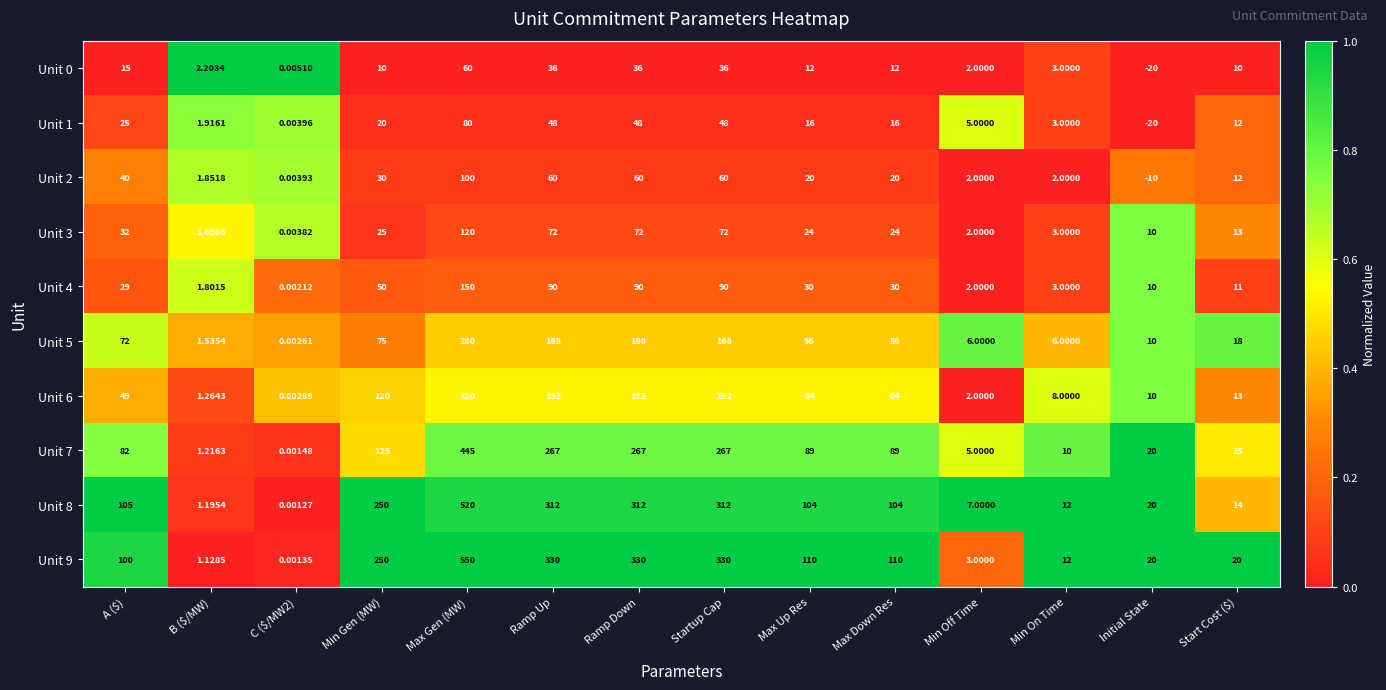

How many categories are shown in the chart?

14